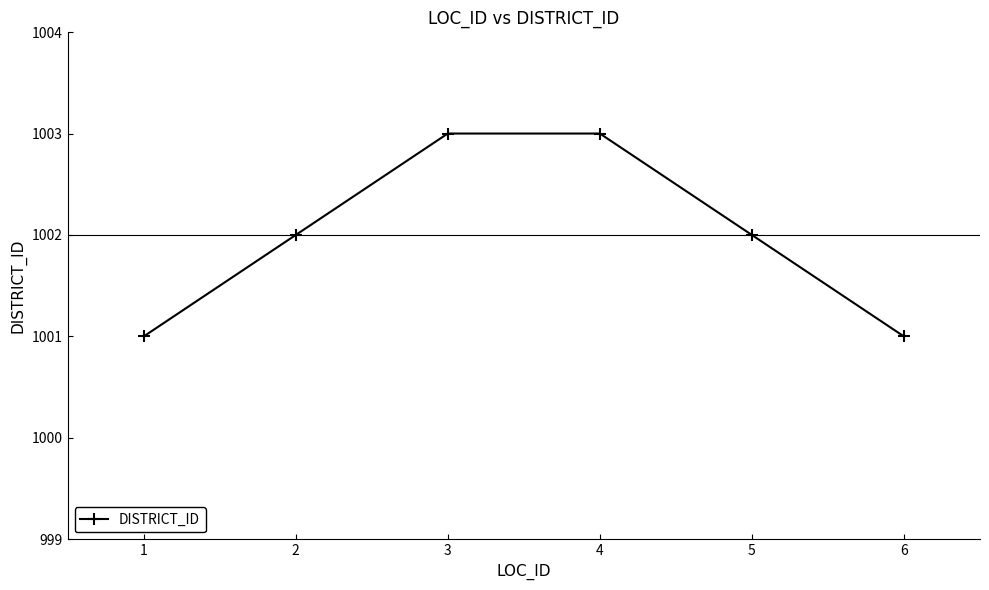

What is the greatest value displayed?

1003